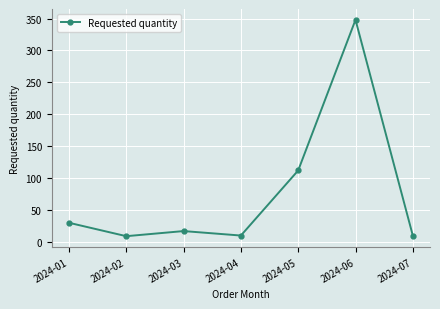

At which label is the value closest to 178?

2024-05